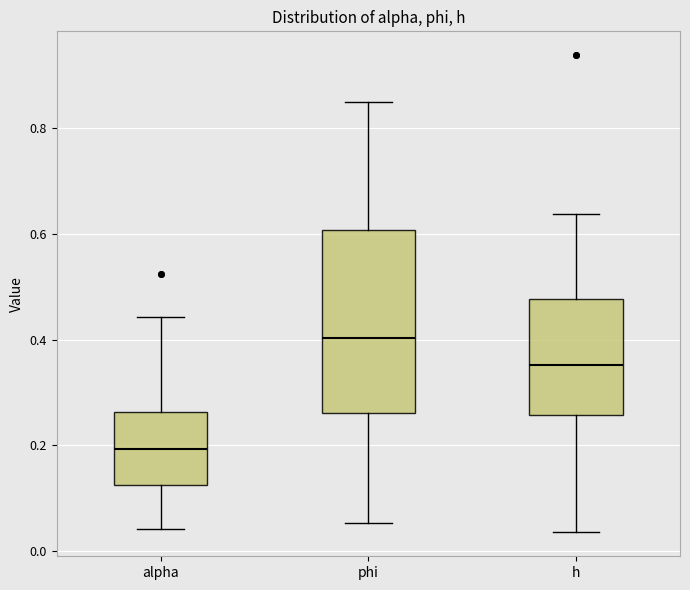

Where does the median line of the box for phi sit on the y-axis? The values are not printed on the chart, so give them approximately, as read against the axis.

0.40